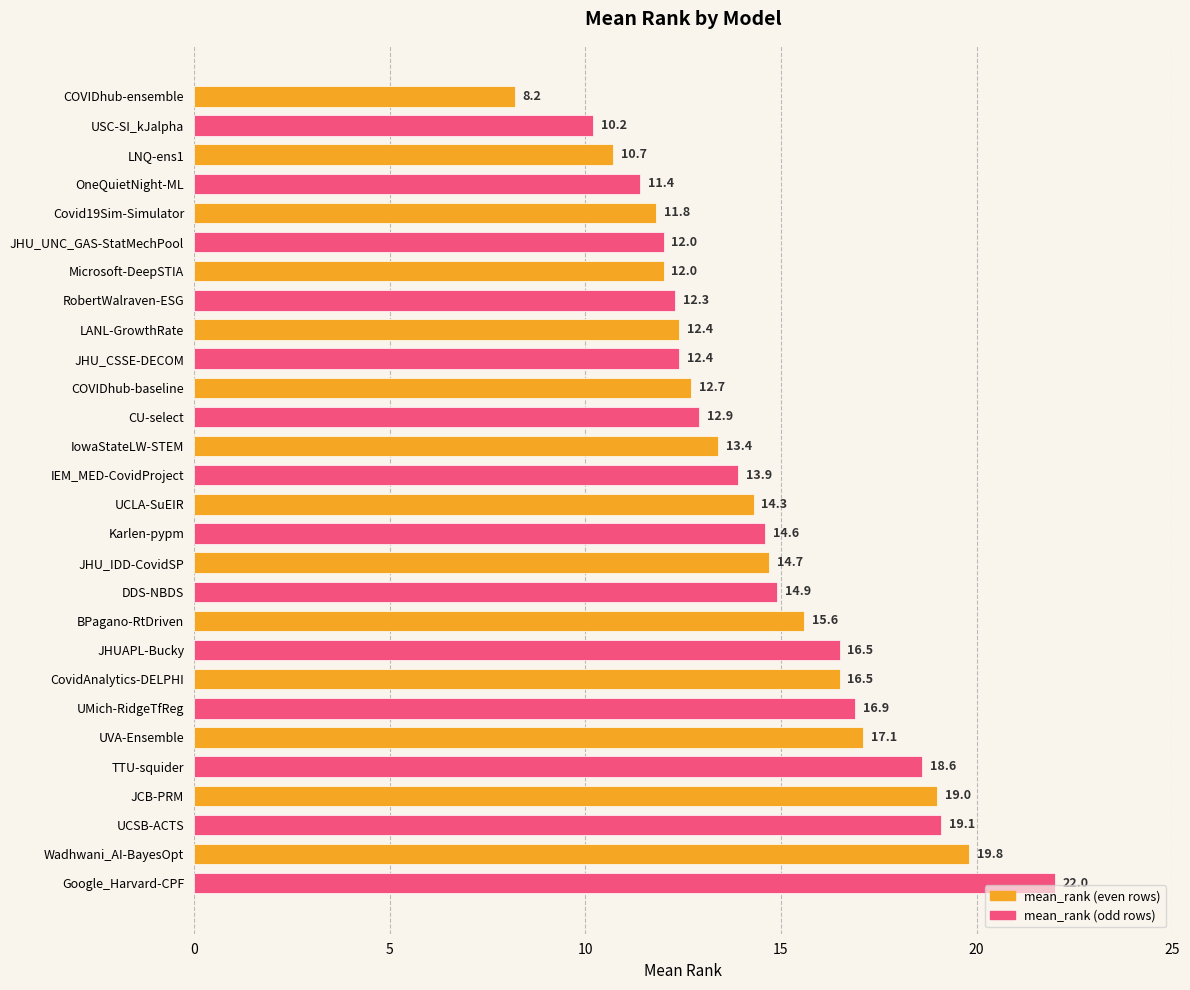

What is the average value?

14.5